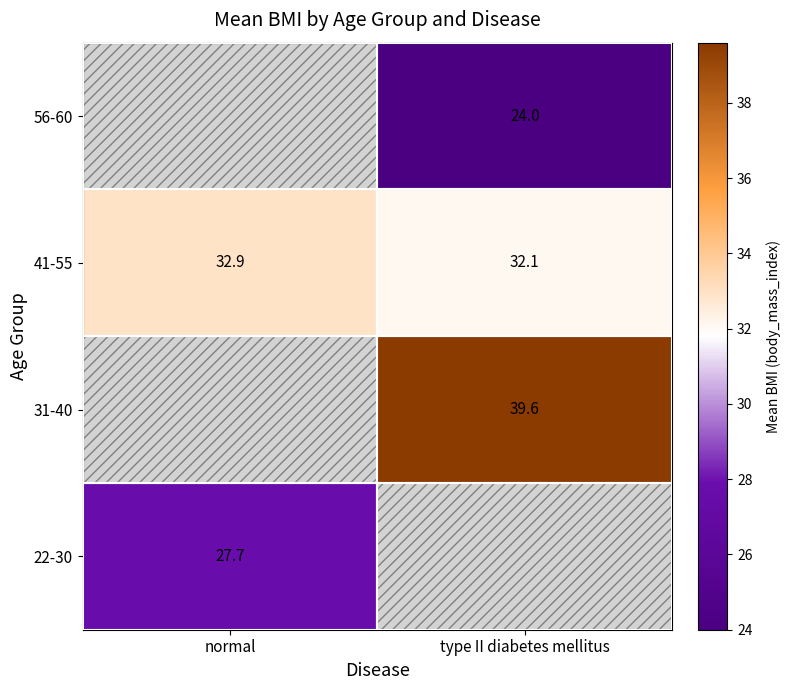

What is the difference between the highest and lowest values at normal?

5.2